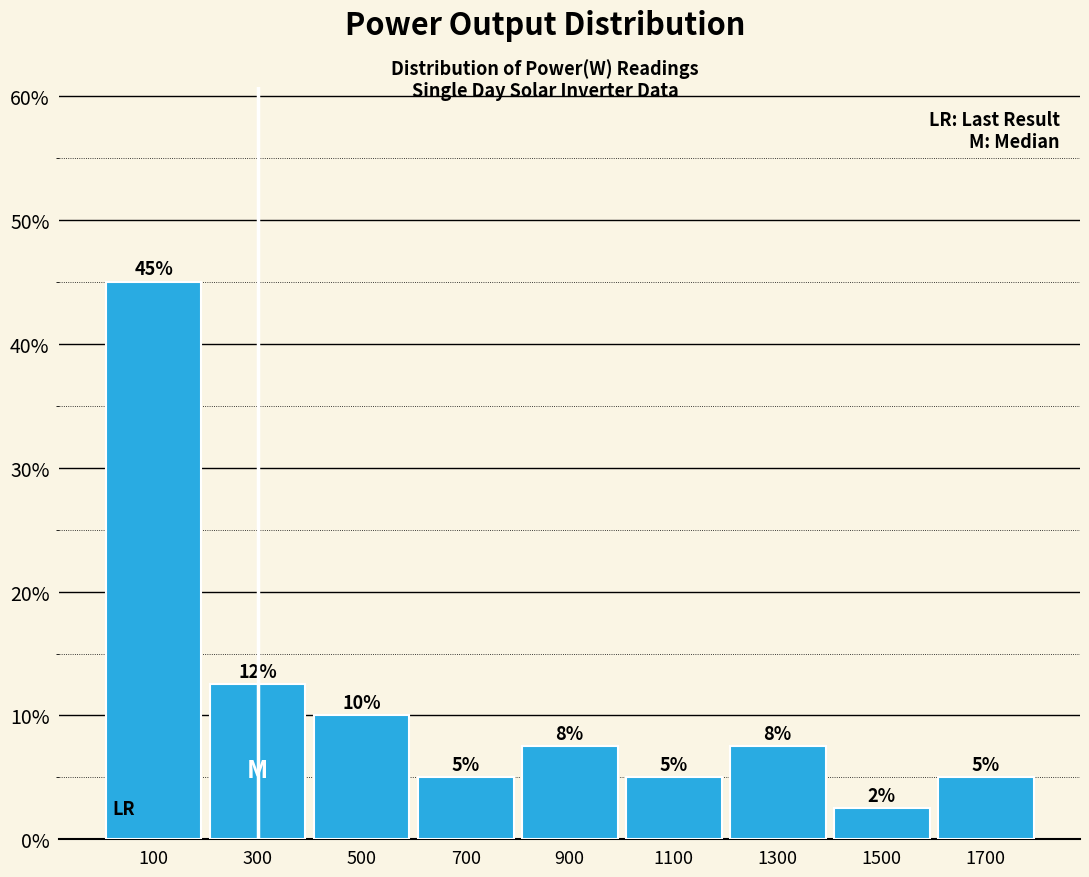

Which range on the x-axis has the tallest bar?

0 to 200